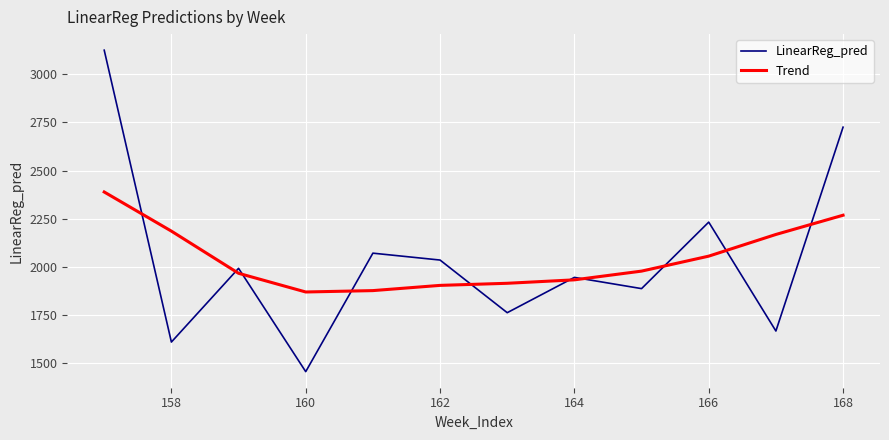

What is the lowest value of the LinearReg_pred series?

1456.5